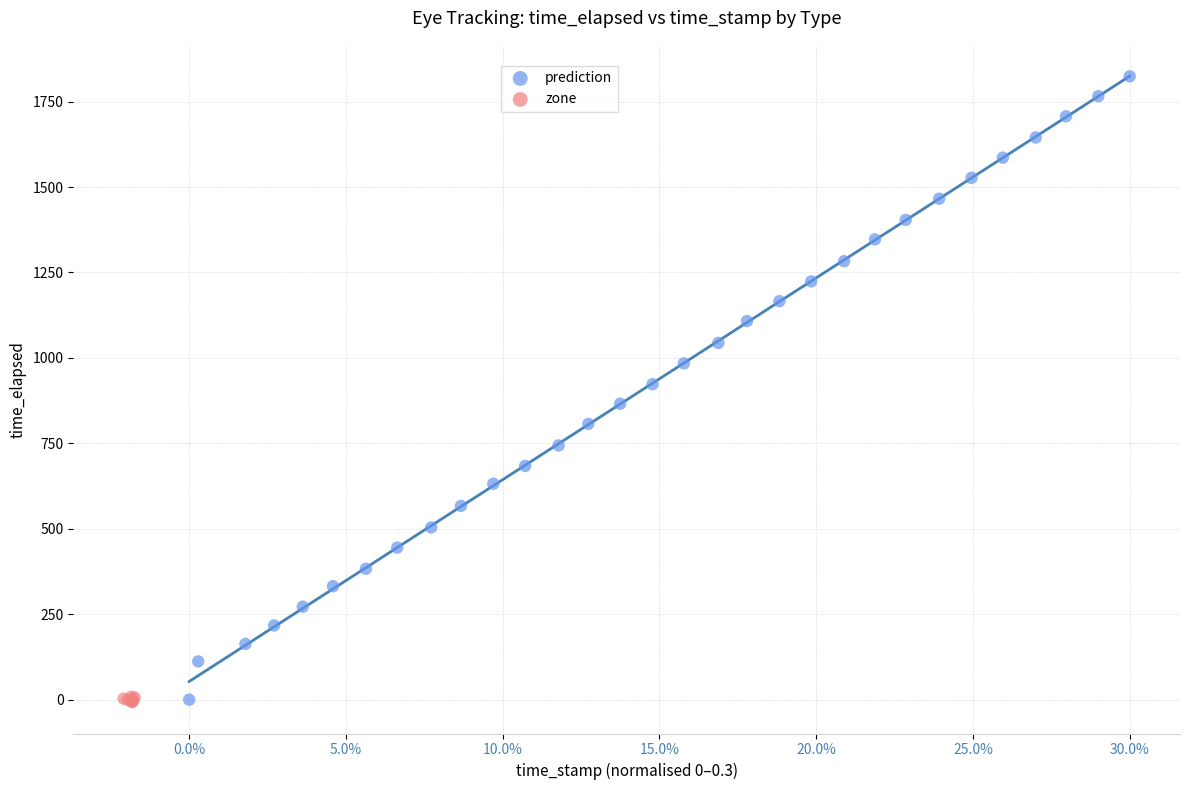

Which series has the widest spread of Y values?

prediction